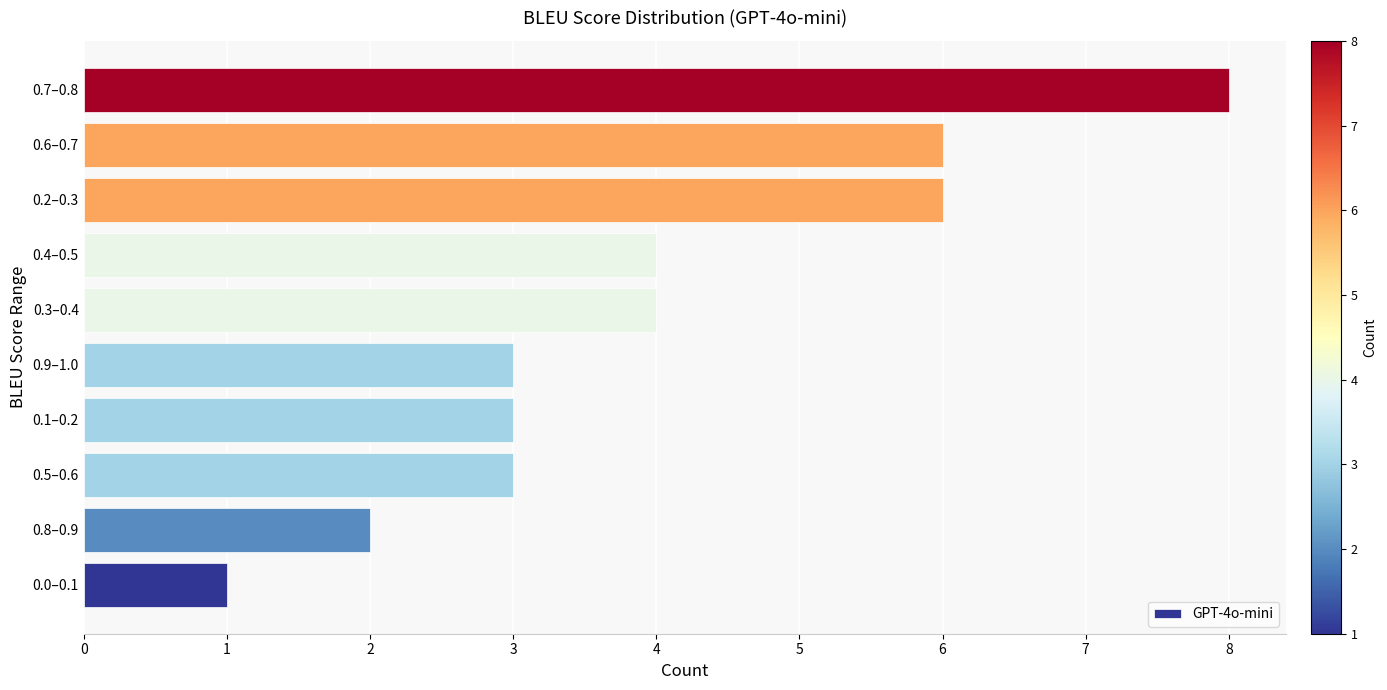

What is the difference between the values at 0.0–0.1 and 0.4–0.5?

3